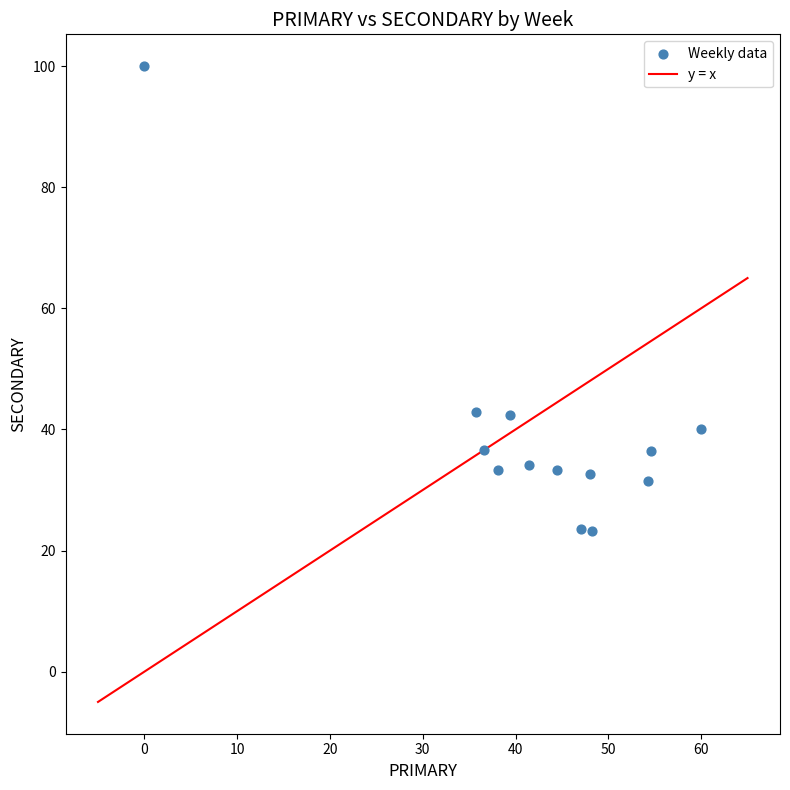

What is the range of Y values (max minus min)?

76.8